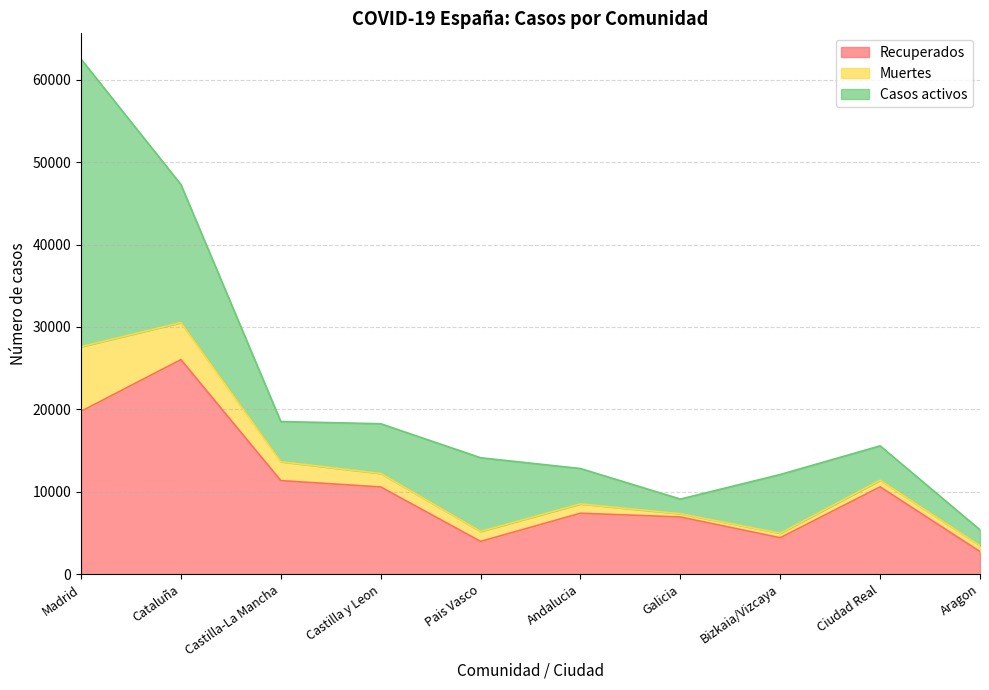

At which category does Muertes reach its first local peak?

Ciudad Real